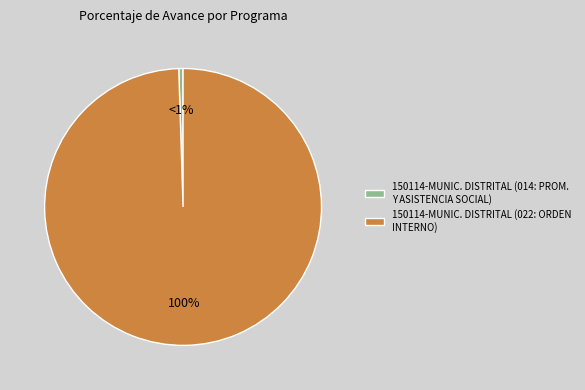

How many slices are in this pie chart?

2